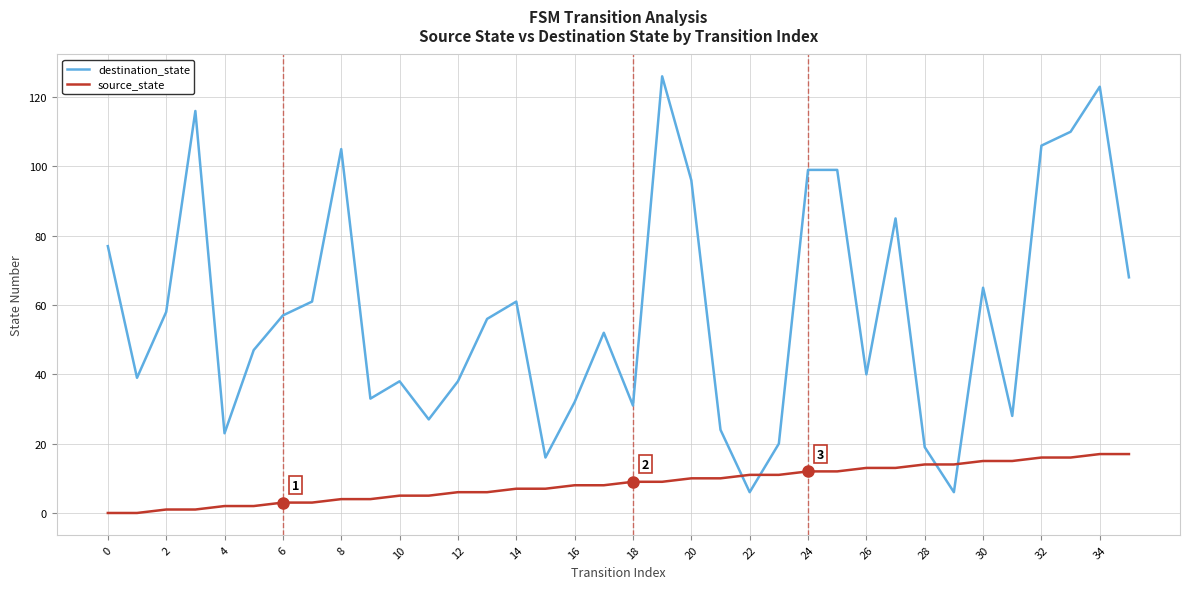

Which series has the largest total across all categories?

destination_state